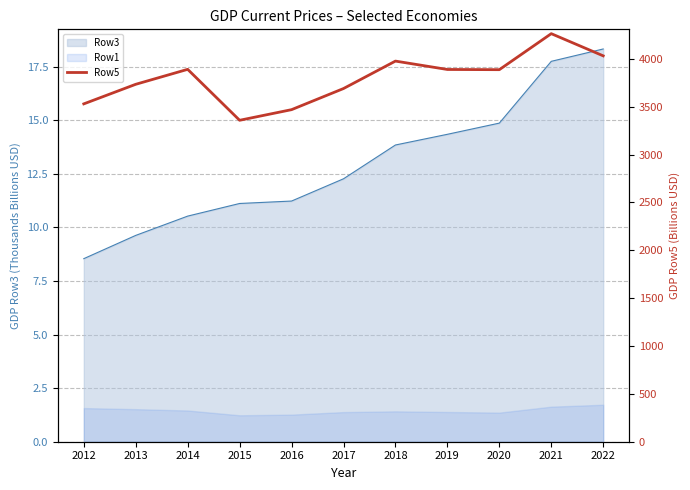

Between 2019 and 2012, which is larger?

2019